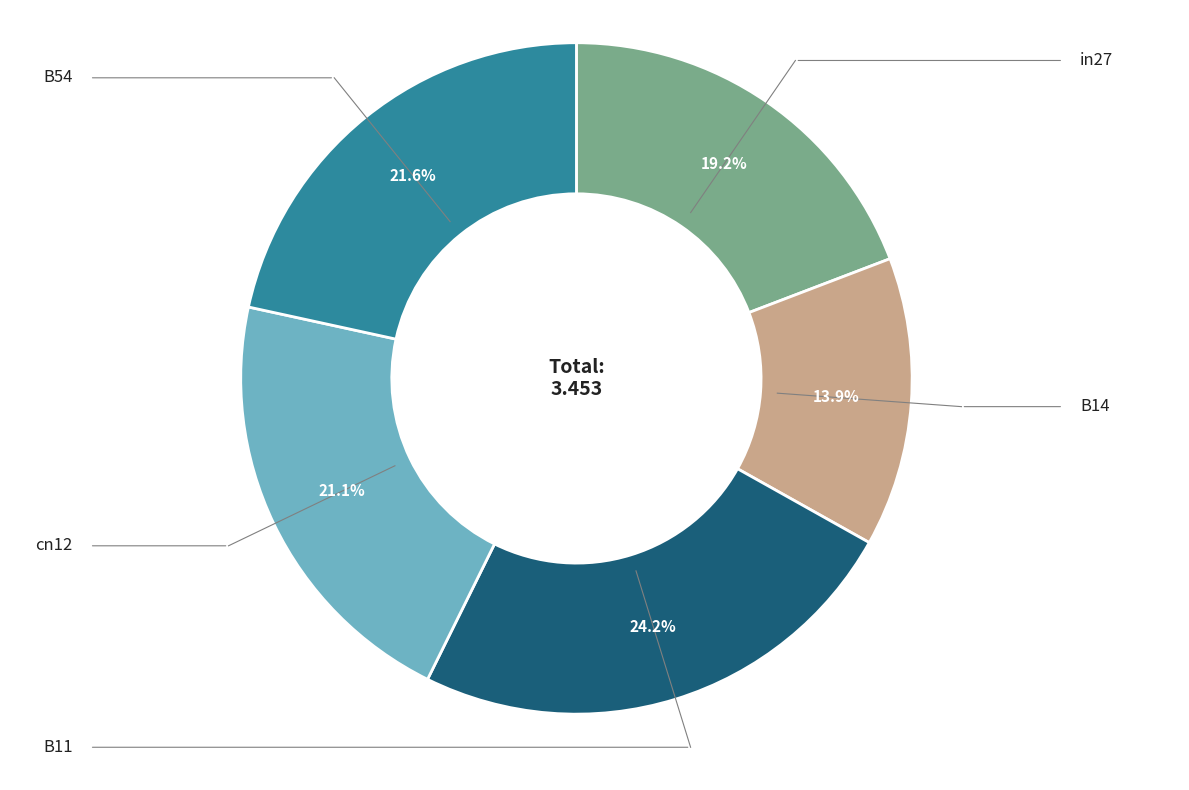

Is there a majority slice in this chart?

No